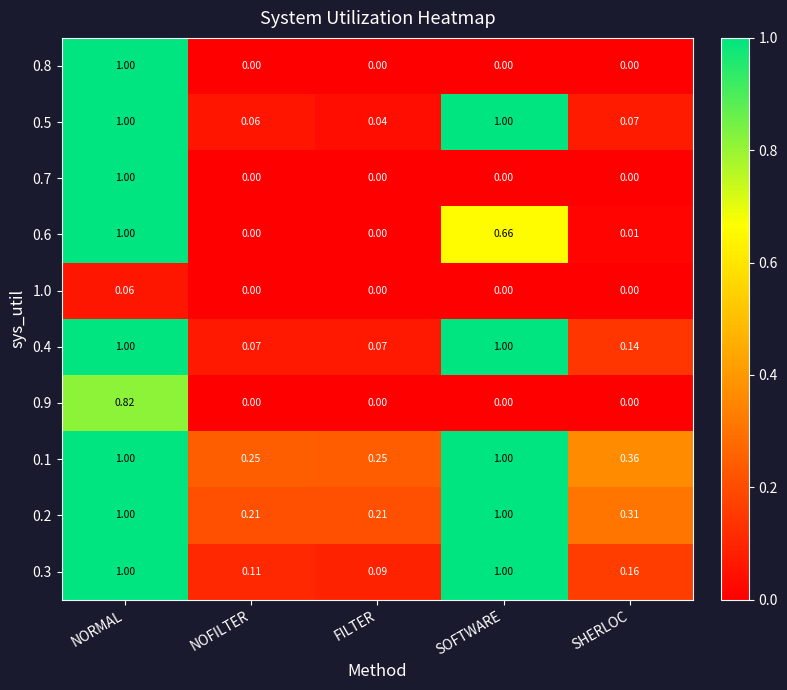

At which category is the sum across all series the highest?

NORMAL